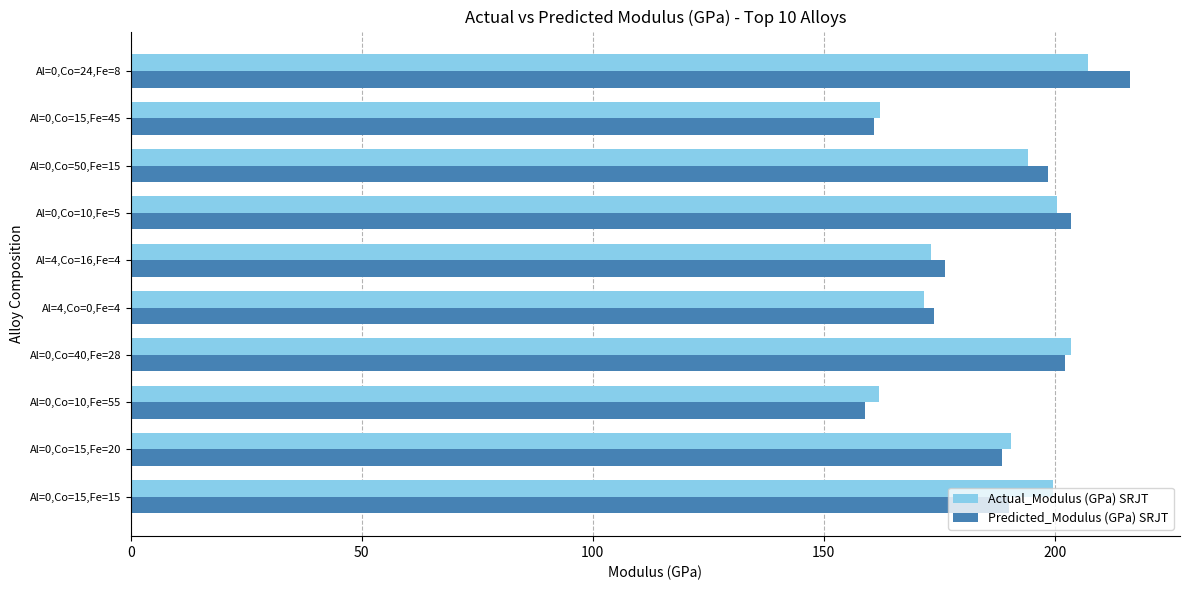

The value of Actual_Modulus (GPa) SRJT at Al=4,Co=0,Fe=4 is 302.9. True or false?

False